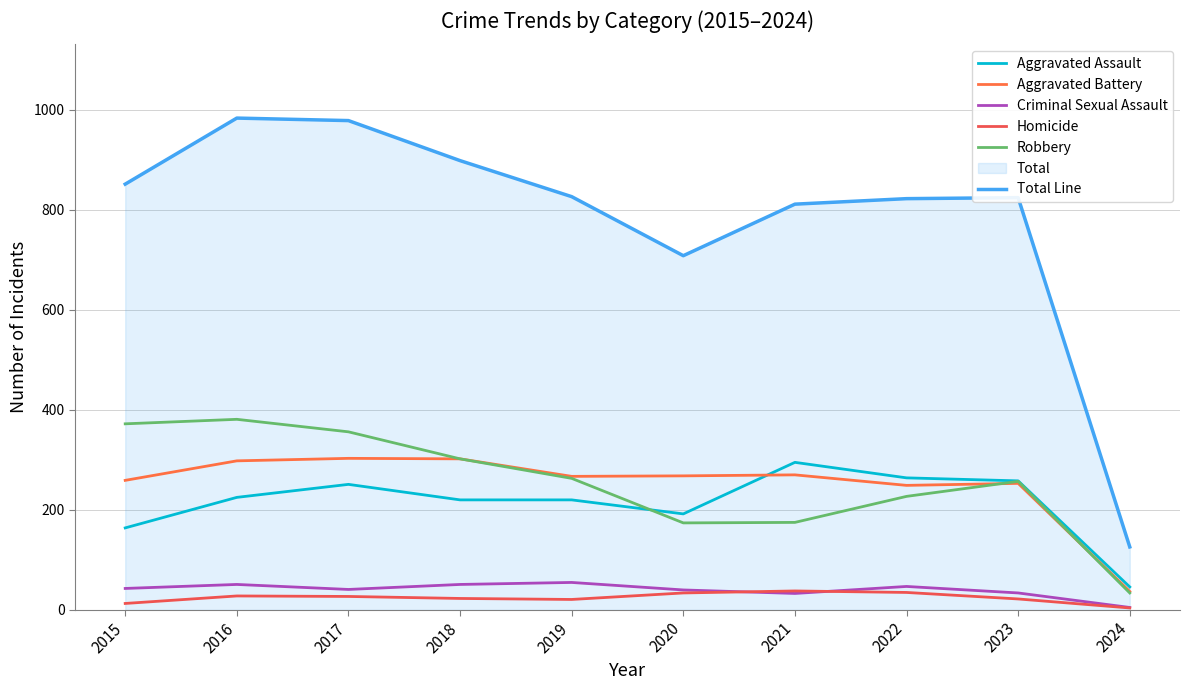

Which series has the largest range (max minus min)?

Total Line